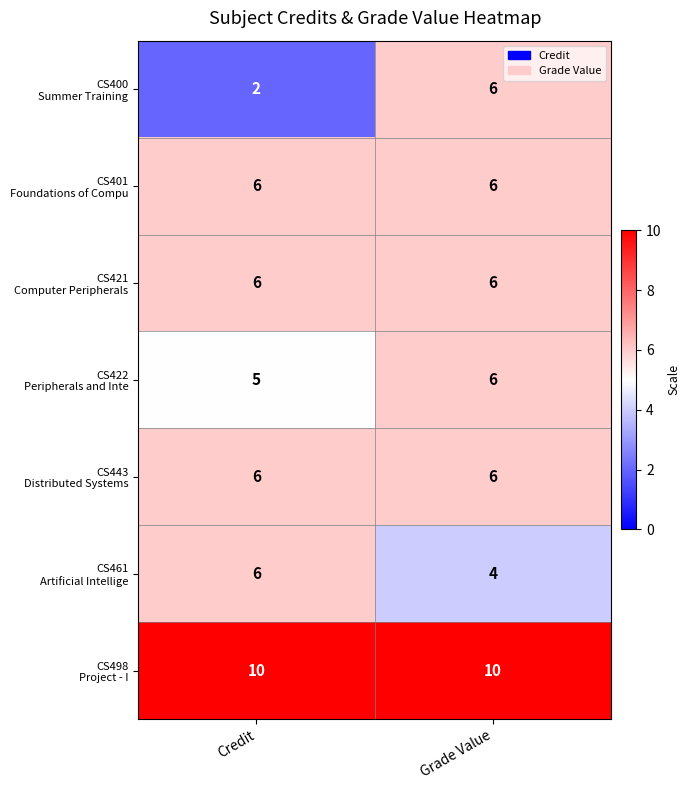

What is the spread (max minus min) of values at Grade Value?

6